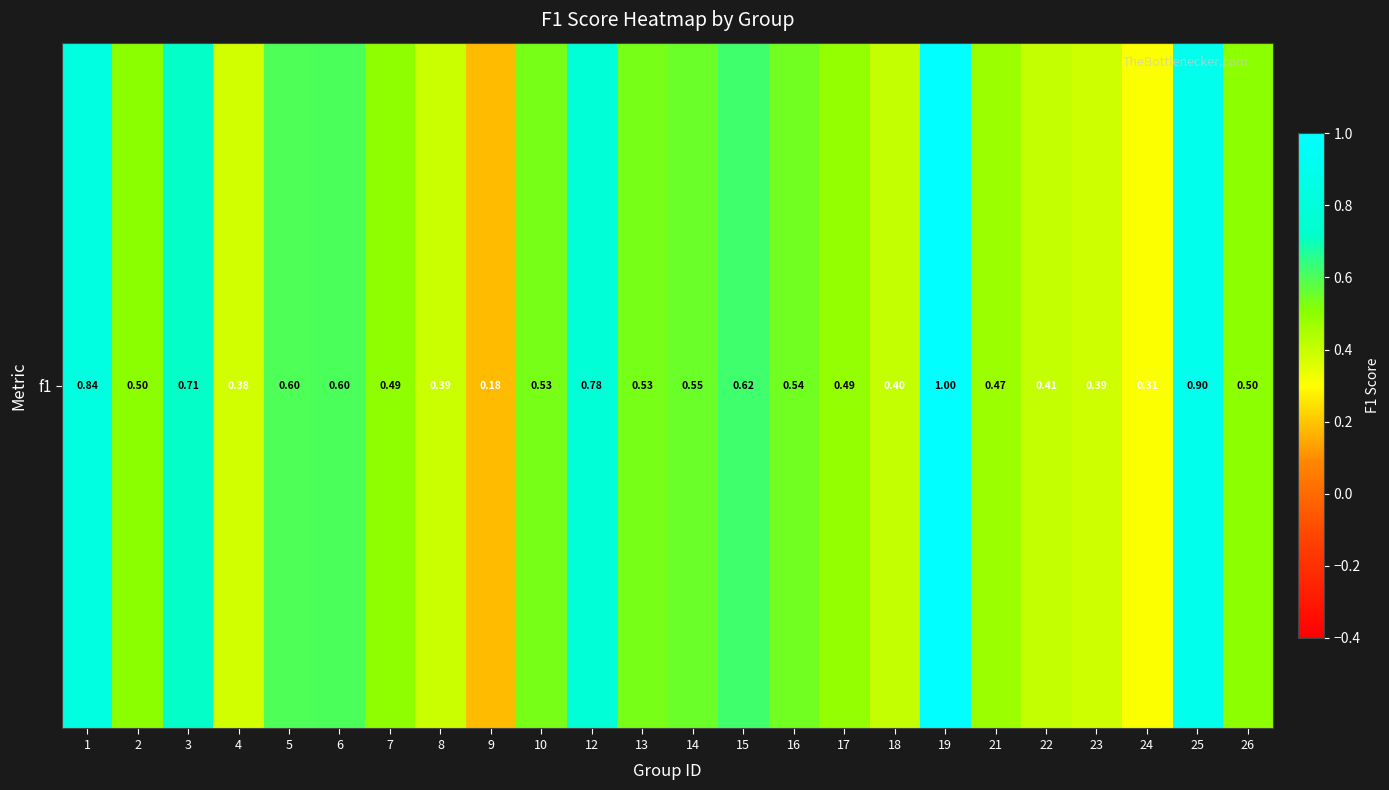

The value at 5 is 0.9. True or false?

False